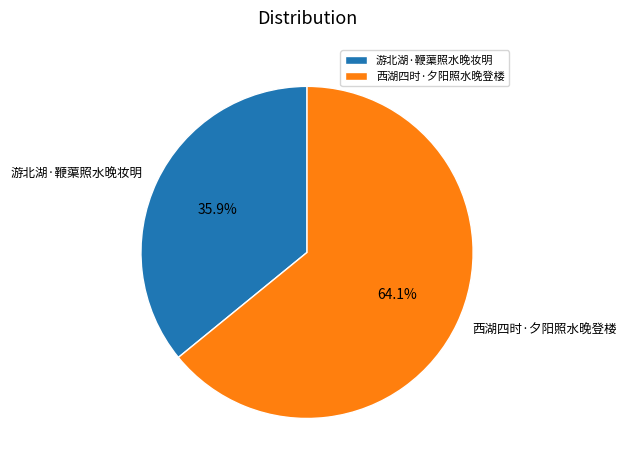

Is 西湖四时·夕阳照水晚登楼 the majority of the pie?

Yes